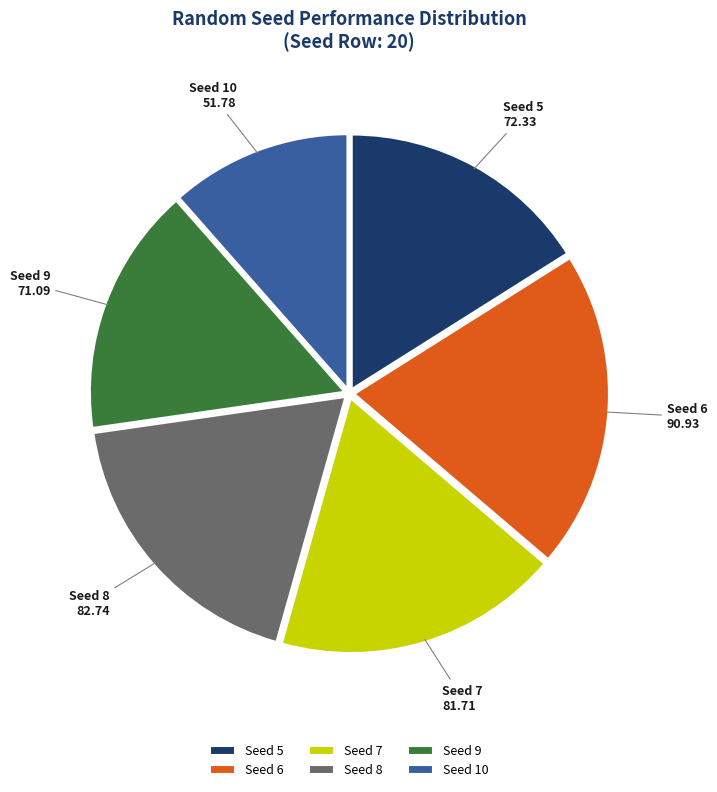

Is it true that Seed 9 is 16% of the pie?

True